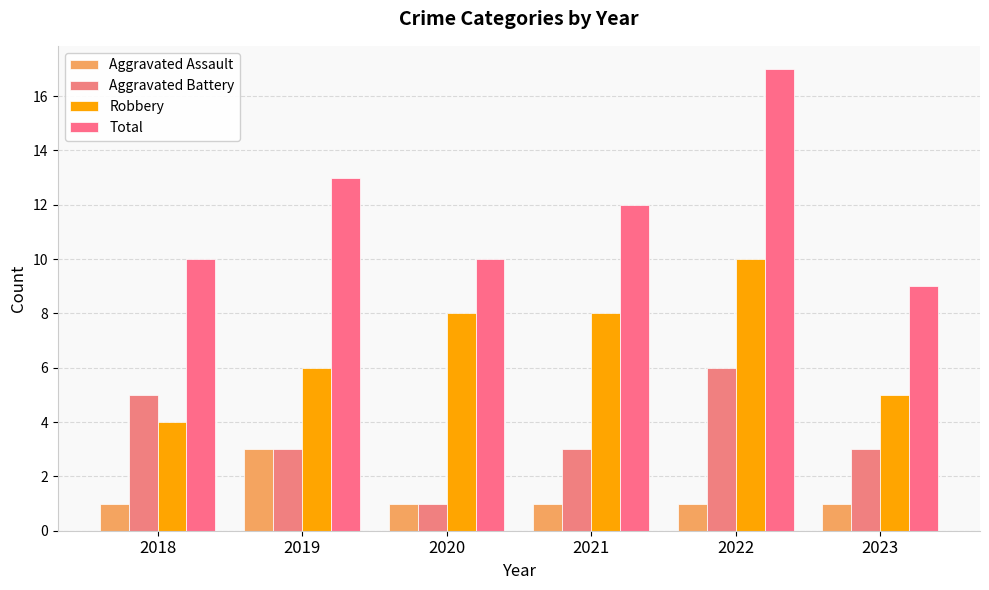

What is the difference between the Robbery values at 2021 and 2018?

4